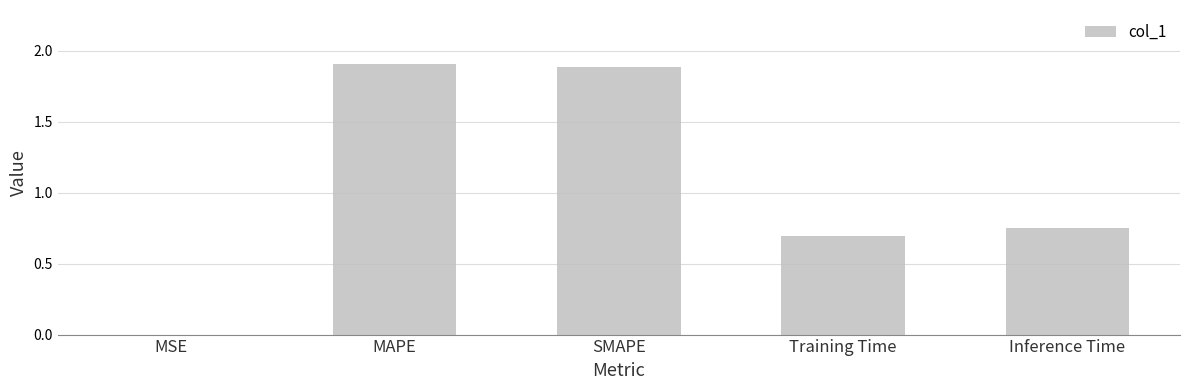

At which label is the value closest to 0?

MSE